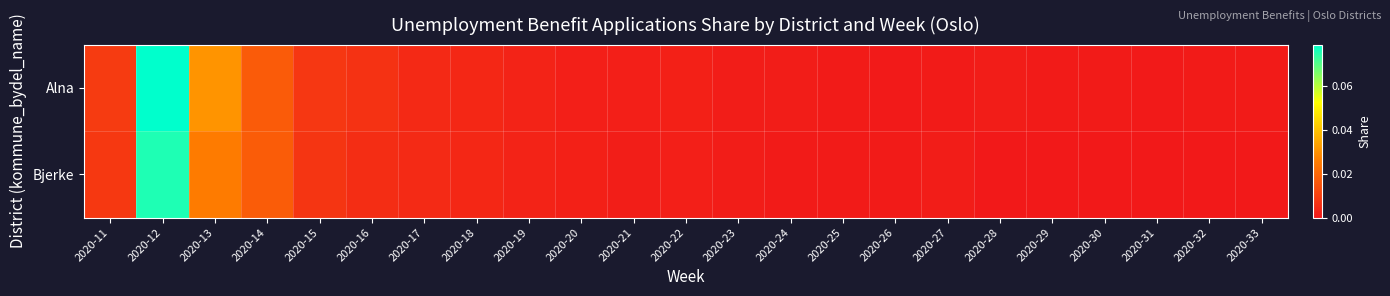

Which series changed the most between 2020-27 and 2020-32?

Bjerke